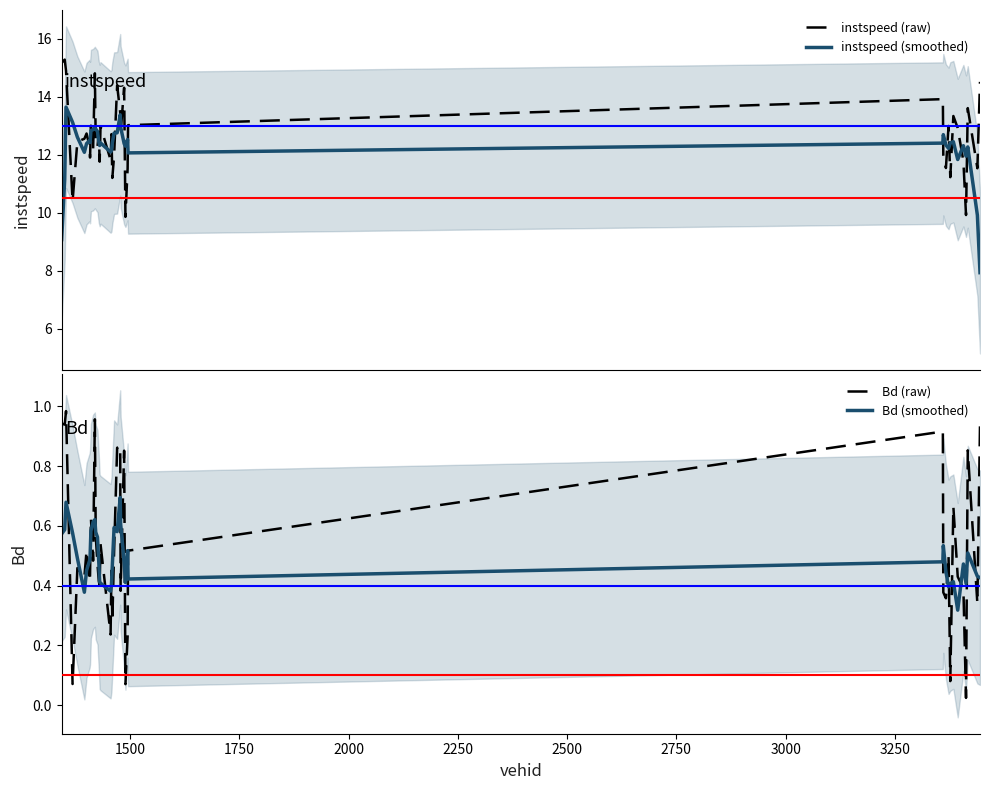

What is the difference between the second highest and minimum values in the instspeed (raw) series?

5.3